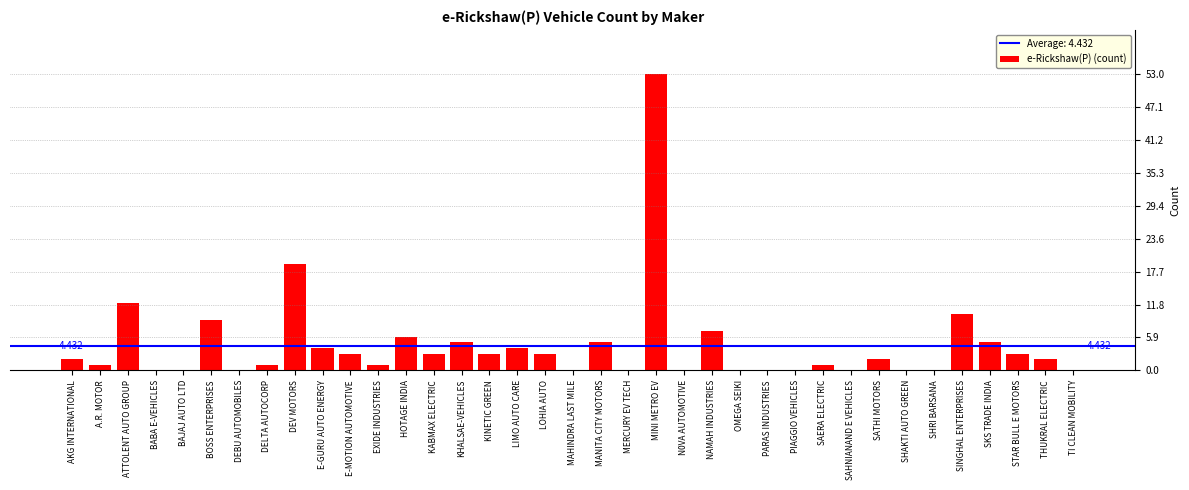

Which label corresponds to the largest value in the chart?

MINI METRO EV